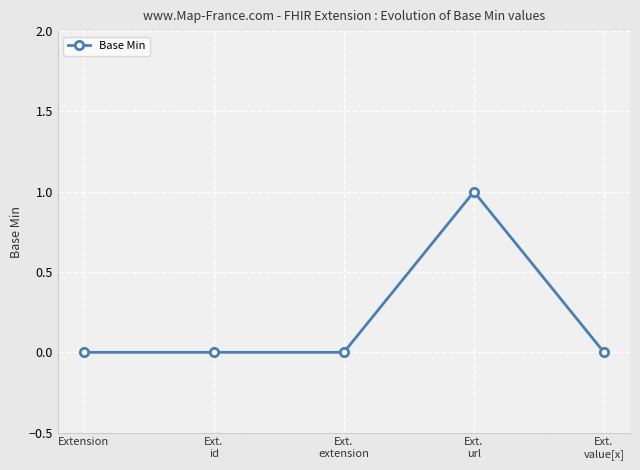

What is the label of the 5th point from the right?

Extension